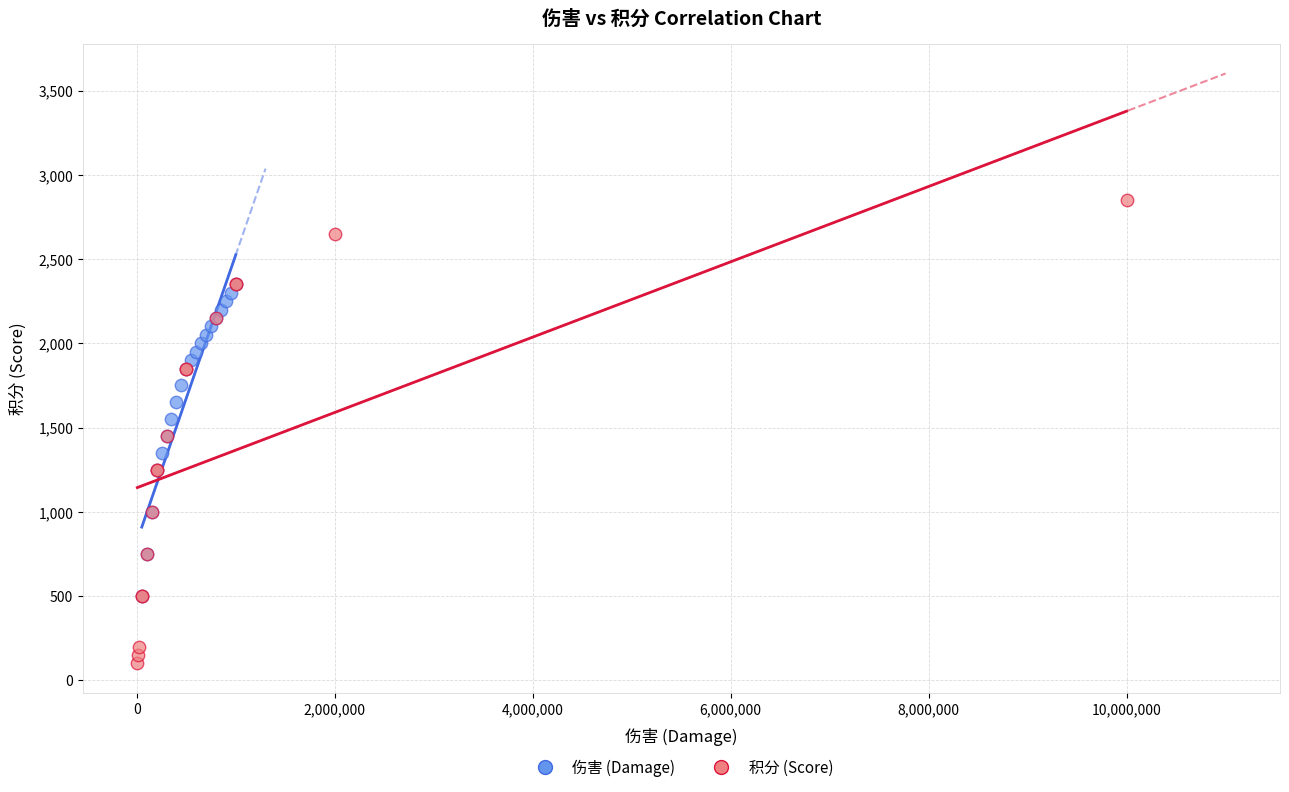

Which series contains the highest Y value?

积分 (Score)